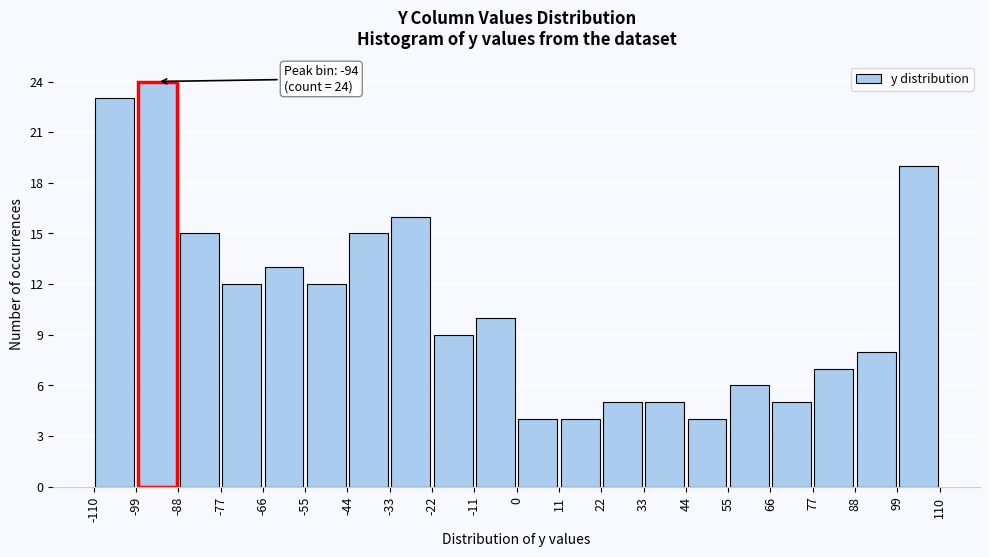

Over which range of the x-axis is the bar tallest?

-99 to -88